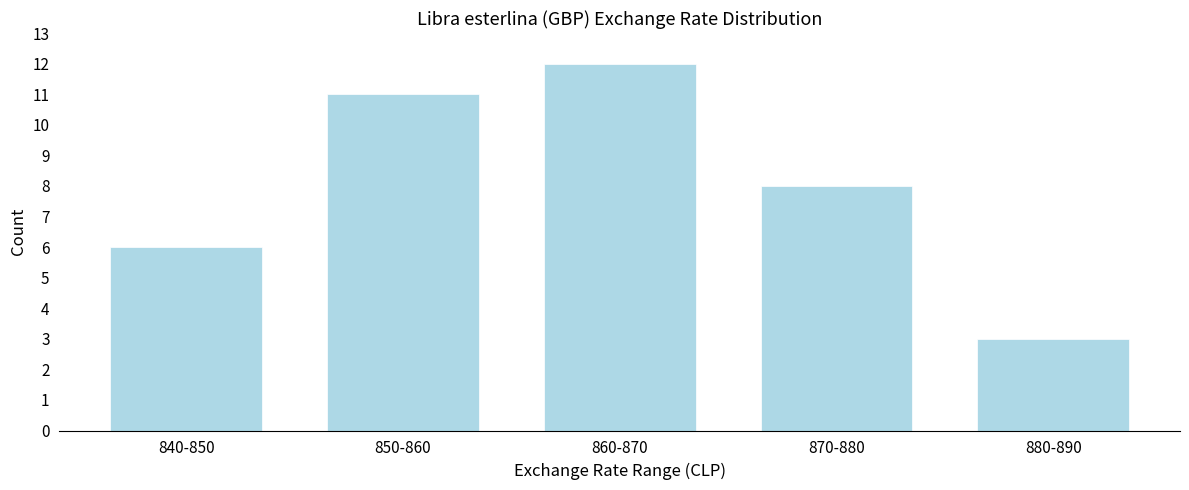

Reading left to right, transcribe all the data shown in this chart.

840-850=6	850-860=11	860-870=12	870-880=8	880-890=3